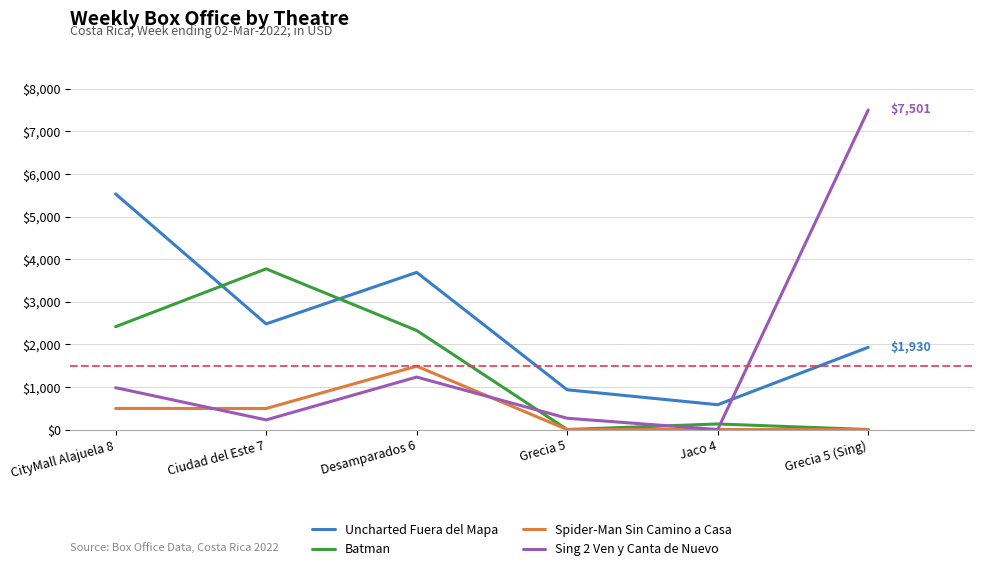

Which series has the largest total across all categories?

Uncharted Fuera del Mapa